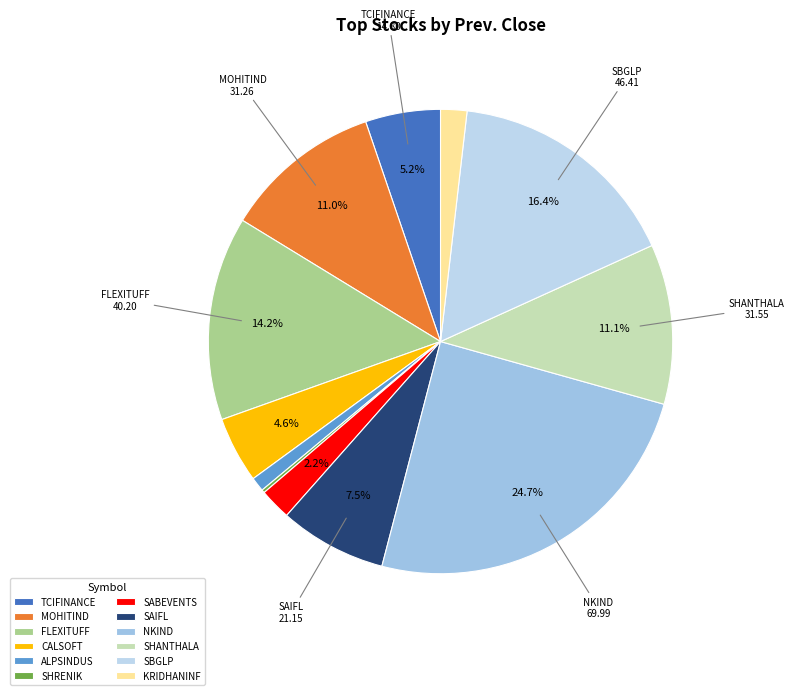

The CALSOFT slice represents 5% of the pie. True or false?

True